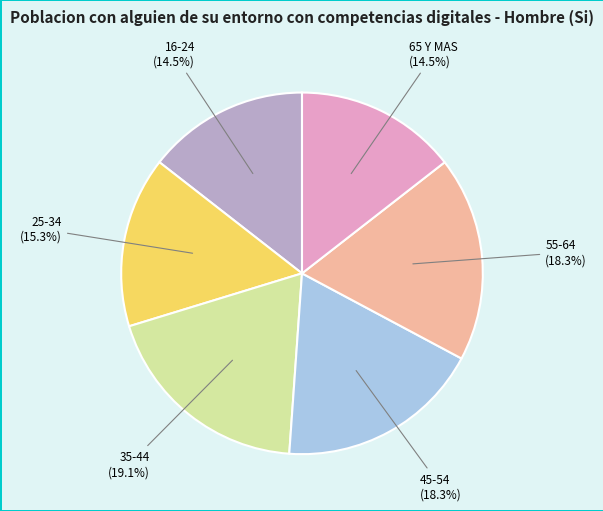

Is there any slice that represents more than half of the pie?

No